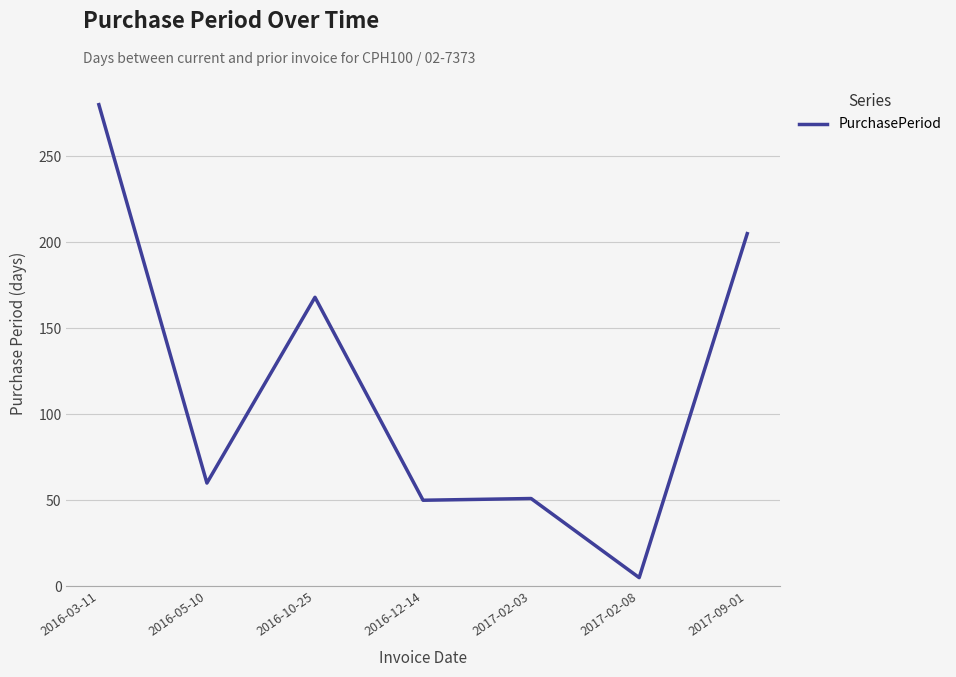

Which category has the highest value across all series?

2016-03-11